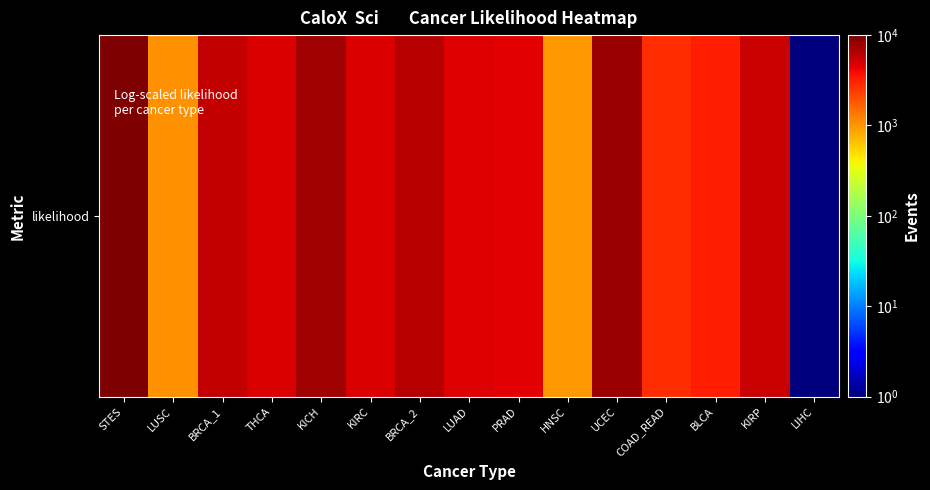

Reading left to right, transcribe all the data shown in this chart.

STES=10000.0	LUSC=1068.0	BRCA_1=5687.4	THCA=4774.9	KICH=7604.9	KIRC=4799.5	BRCA_2=6343.4	LUAD=4599.7	PRAD=4514.5	HNSC=976.7	UCEC=7826.2	COAD_READ=2764.0	BLCA=3263.7	KIRP=5470.9	LIHC=1.0